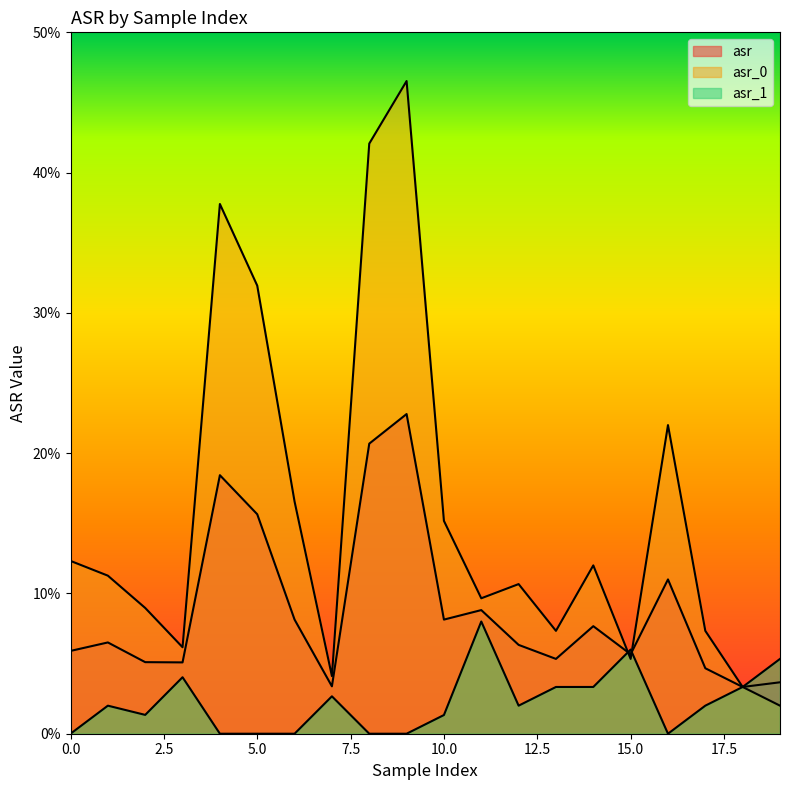

Between 5 and 8, which series saw the biggest shift?

asr_0